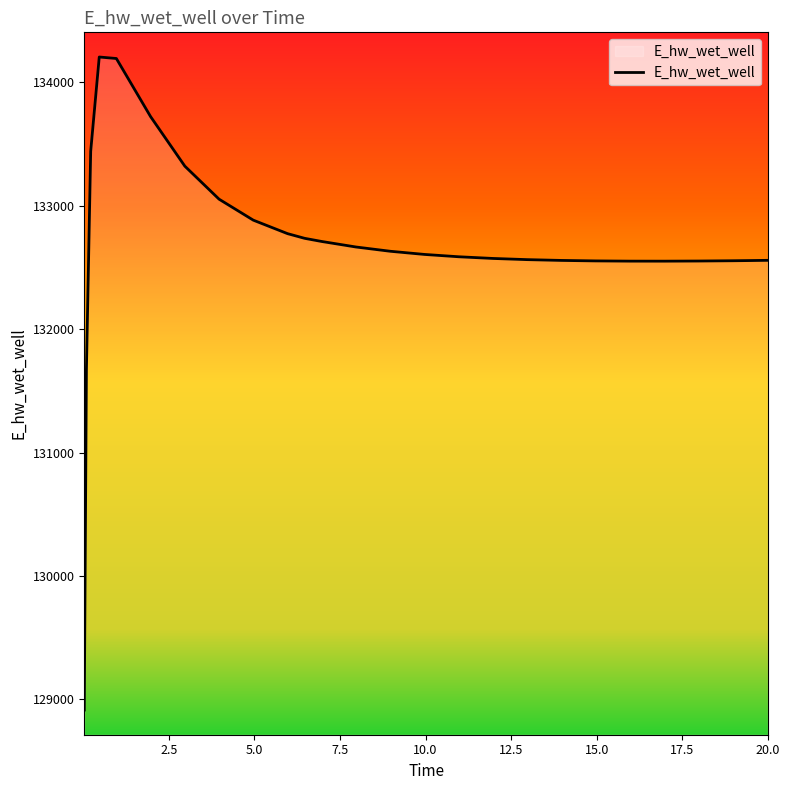

What is the maximum value shown in the chart?

134205.0